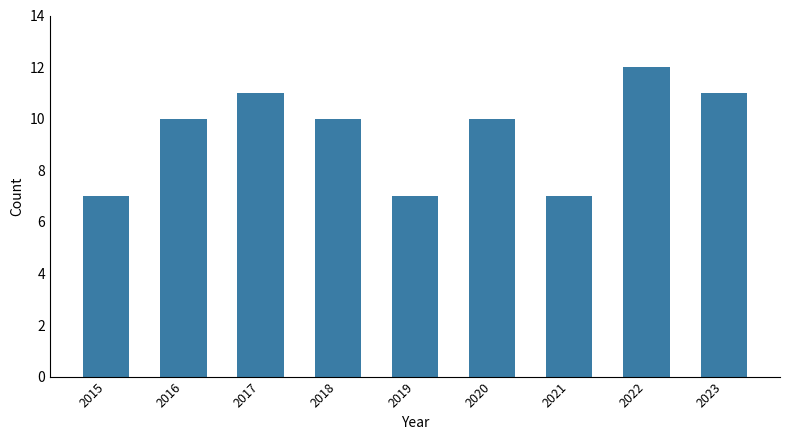

The chart shows a value of 16 at 2016. True or false?

False